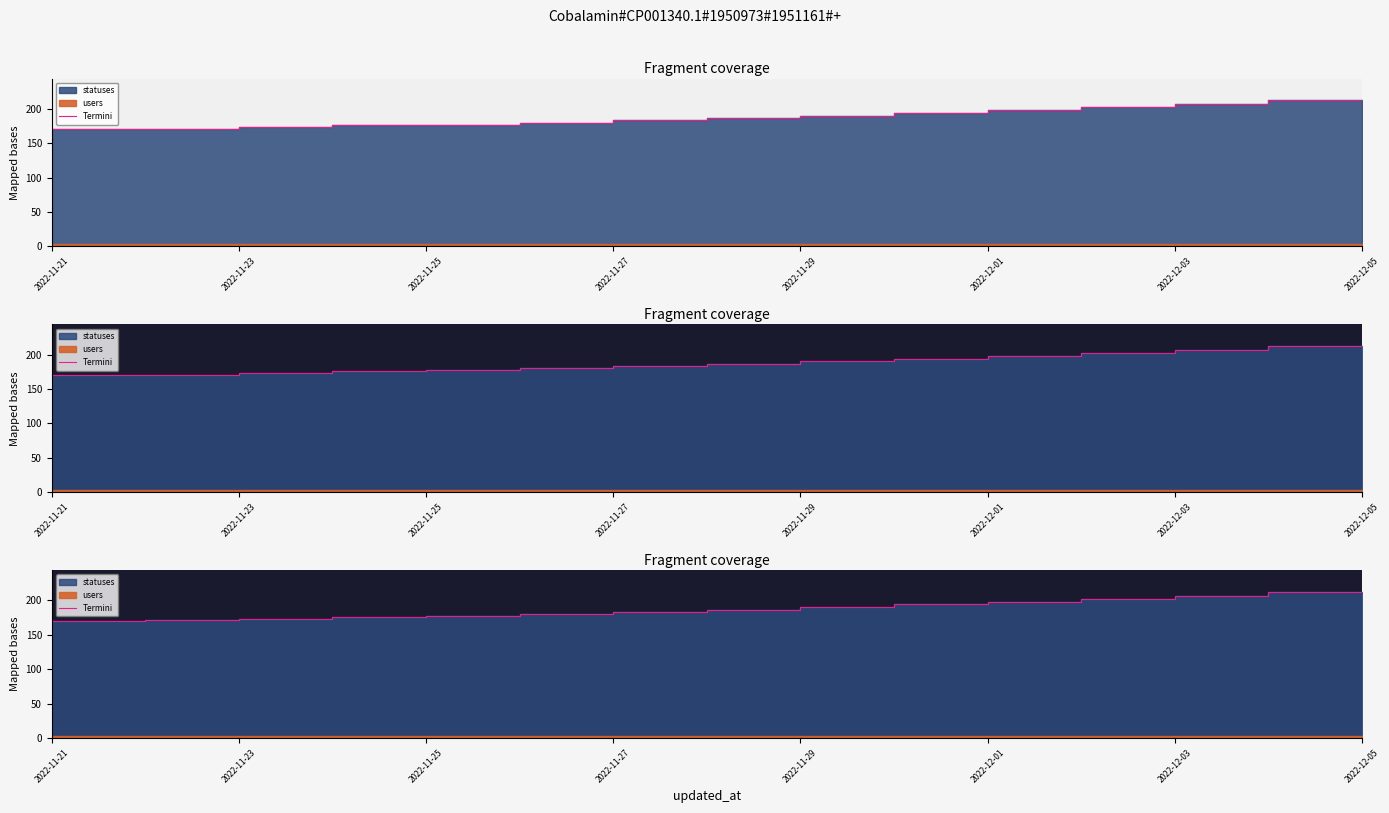

True or false: the data has more than 1 interior local peaks.

False